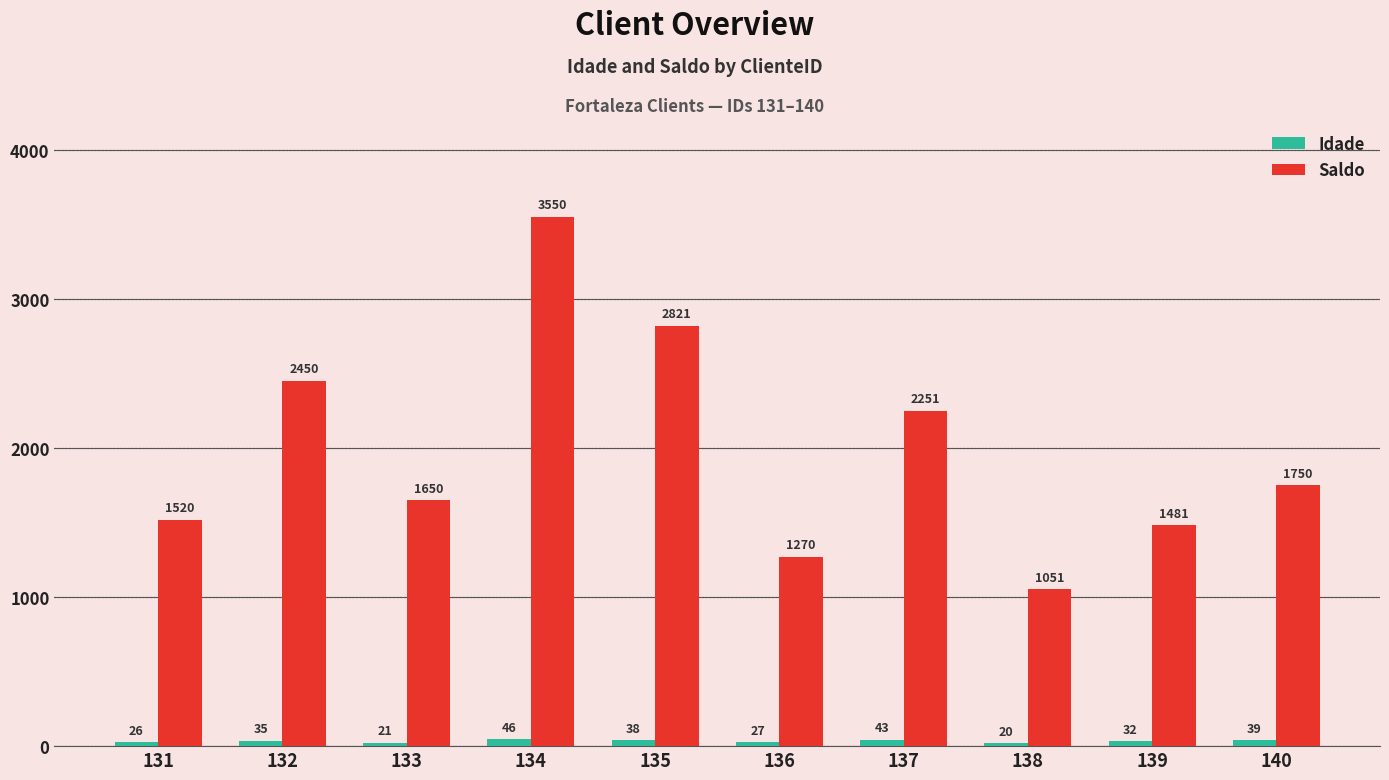

At which label is Idade closest to 33?

139